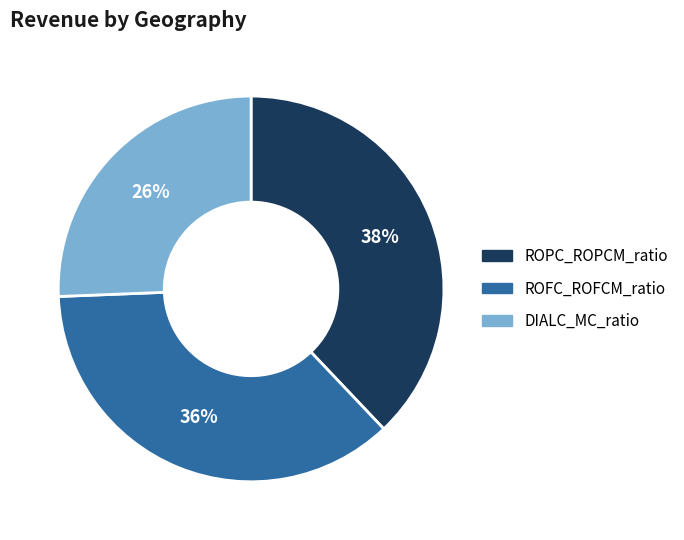

Rank the categories by value from lowest to highest.

DIALC_MC_ratio, ROFC_ROFCM_ratio, ROPC_ROPCM_ratio